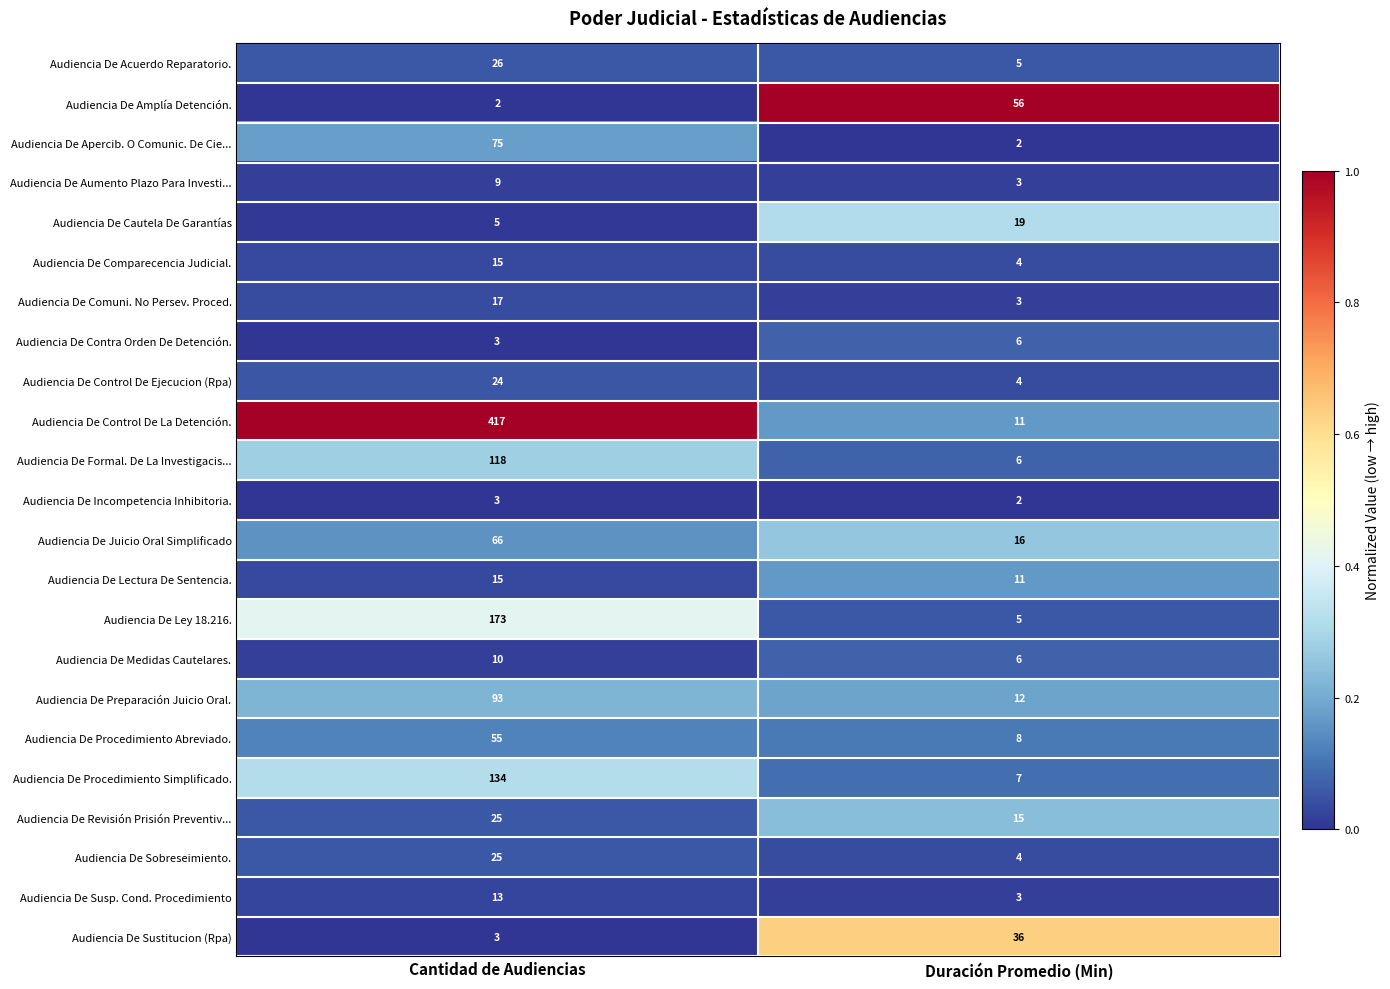

Where is Audiencia De Procedimiento Abreviado. nearest to the value 31?

Duración Promedio (Min)